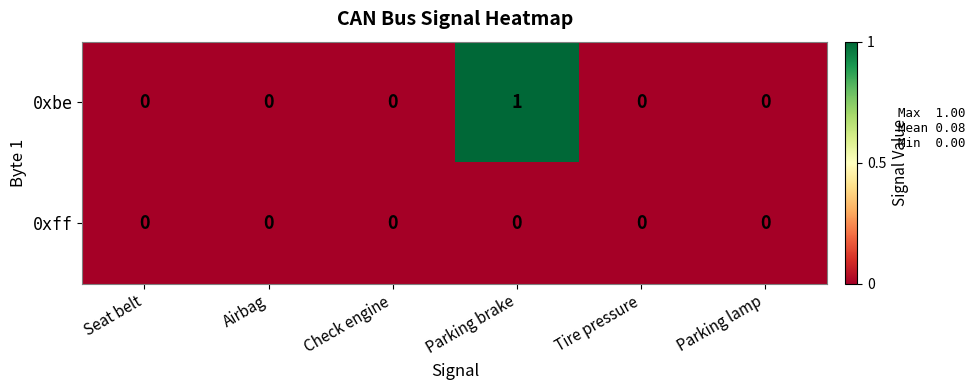

Reading left to right, what are all the values shown in this chart?

0xbe: 0	0	0	1	0	0
0xff: 0	0	0	0	0	0